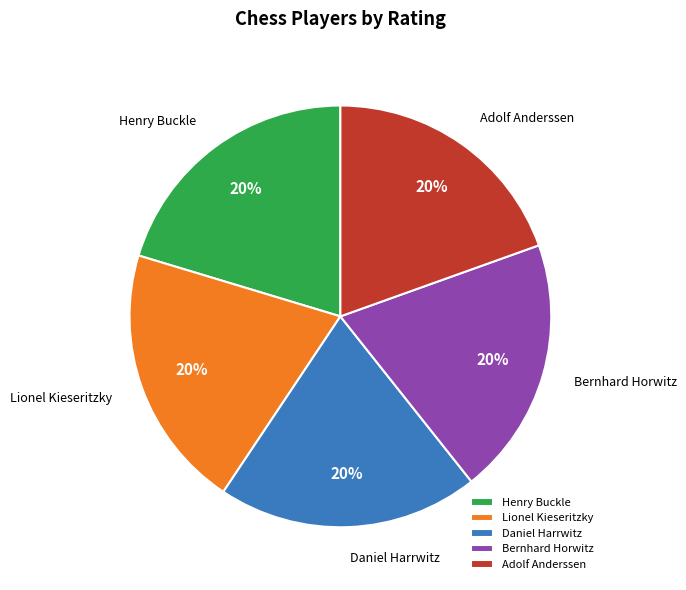

To the nearest percent, what is the average slice percentage?

20%